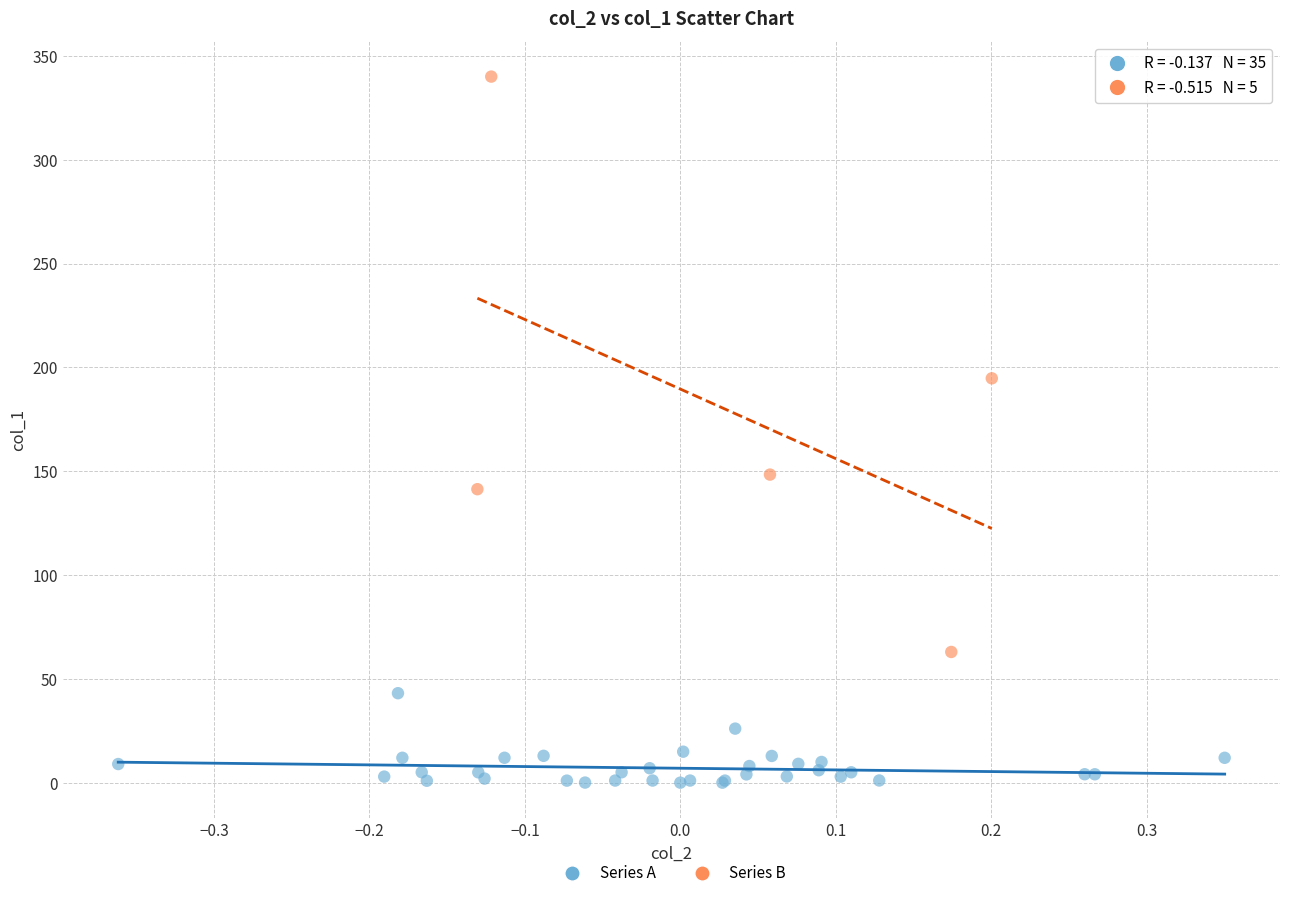

Which series has the largest Y range (max minus min)?

Series B